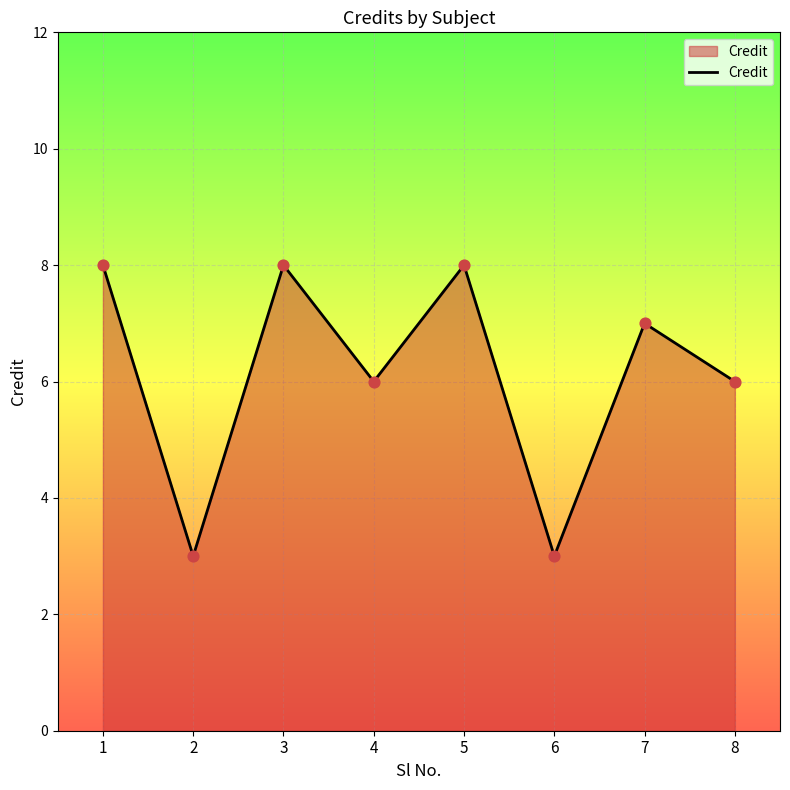

Which has a higher value, 5 or 2?

5